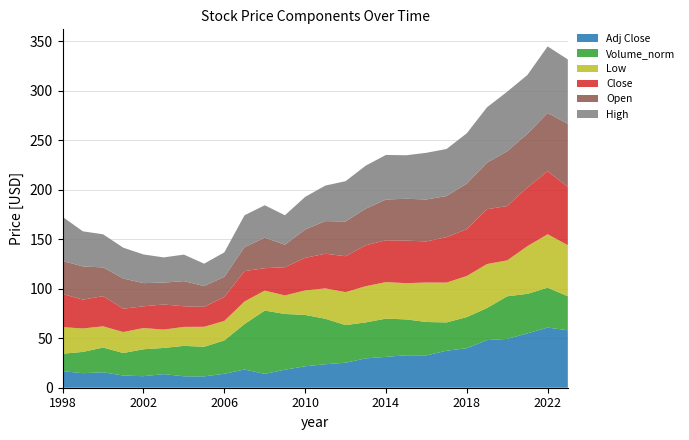

Reading left to right, what are all the values shown in this chart?

Open: 1998=33.3	1999=33.5	2000=29.0	2001=30.5	2002=23.4	2003=22.1	2004=25.4	2005=20.9	2006=20.4	2007=24.2	2008=30.7	2009=22.7	2010=28.6	2011=32.9	2012=35.1	2013=37.0	2014=41.1	2015=42.3	2016=42.3	2017=41.5	2018=45.9	2019=46.9	2020=55.3	2021=54.3	2022=58.8	2023=63.6
High: 1998=44.5	1999=35.4	2000=33.4	2001=31.1	2002=28.9	2003=25.4	2004=26.8	2005=22.6	2006=24.7	2007=32.2	2008=32.8	2009=29.7	2010=32.9	2011=35.9	2012=40.7	2013=43.4	2014=45.0	2015=43.9	2016=47.1	2017=47.5	2018=50.8	2019=55.9	2020=60.1	2021=59.4	2022=67.2	2023=65.0
Low: 1998=26.8	1999=23.7	2000=21.4	2001=21.2	2002=21.4	2003=18.5	2004=19.1	2005=20.2	2006=19.7	2007=22.8	2008=20.1	2009=18.7	2010=24.7	2011=30.6	2012=33.3	2013=36.5	2014=36.9	2015=36.6	2016=39.9	2017=40.2	2018=41.5	2019=44.4	2020=36.3	2021=48.1	2022=54.0	2023=51.5
Close: 1998=33.5	1999=29.1	2000=30.5	2001=23.6	2002=21.9	2003=25.4	2004=20.8	2005=20.2	2006=24.1	2007=30.7	2008=22.6	2009=28.5	2010=32.9	2011=35.0	2012=36.2	2013=41.3	2014=42.2	2015=43.0	2016=41.5	2017=45.9	2018=47.4	2019=55.4	2020=54.8	2021=59.2	2022=63.6	2023=58.9
Adj Close: 1998=16.7	1999=14.7	2000=15.6	2001=12.3	2002=11.6	2003=13.8	2004=11.5	2005=11.5	2006=14.1	2007=18.4	2008=14.0	2009=18.2	2010=21.7	2011=23.7	2012=25.2	2013=29.6	2014=31.2	2015=32.8	2016=32.6	2017=37.4	2018=39.9	2019=48.1	2020=49.3	2021=54.9	2022=60.7	2023=58.0
Volume_norm: 1998=17.6	1999=21.5	2000=25.0	2001=22.7	2002=27.2	2003=26.4	2004=30.7	2005=29.9	2006=33.7	2007=45.9	2008=63.9	2009=56.3	2010=51.8	2011=45.9	2012=38.0	2013=36.4	2014=38.6	2015=36.2	2016=33.7	2017=28.6	2018=31.4	2019=32.4	2020=43.0	2021=39.9	2022=40.2	2023=34.4